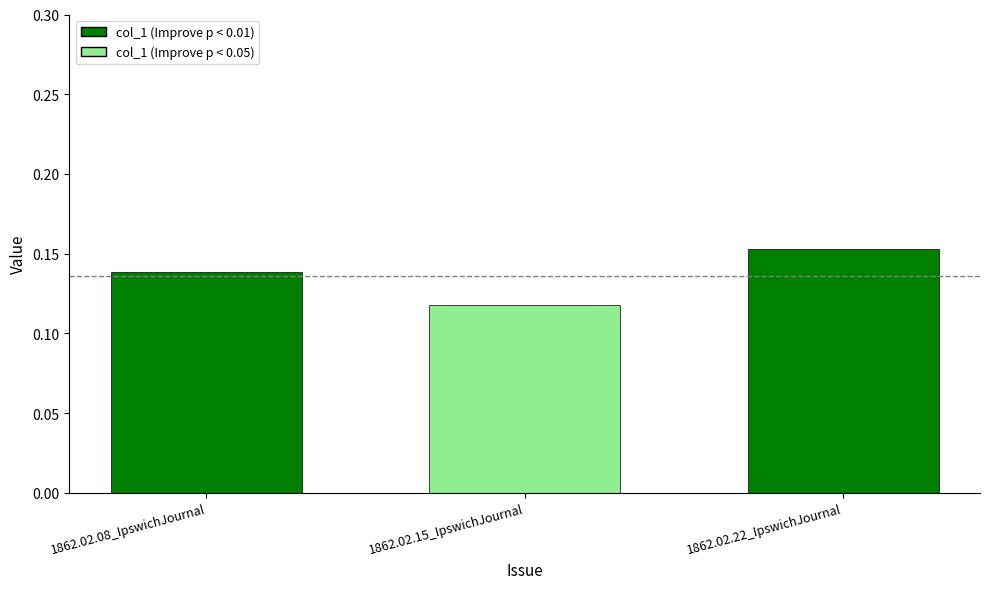

Which category has the highest value across all series?

1862.02.22_IpswichJournal